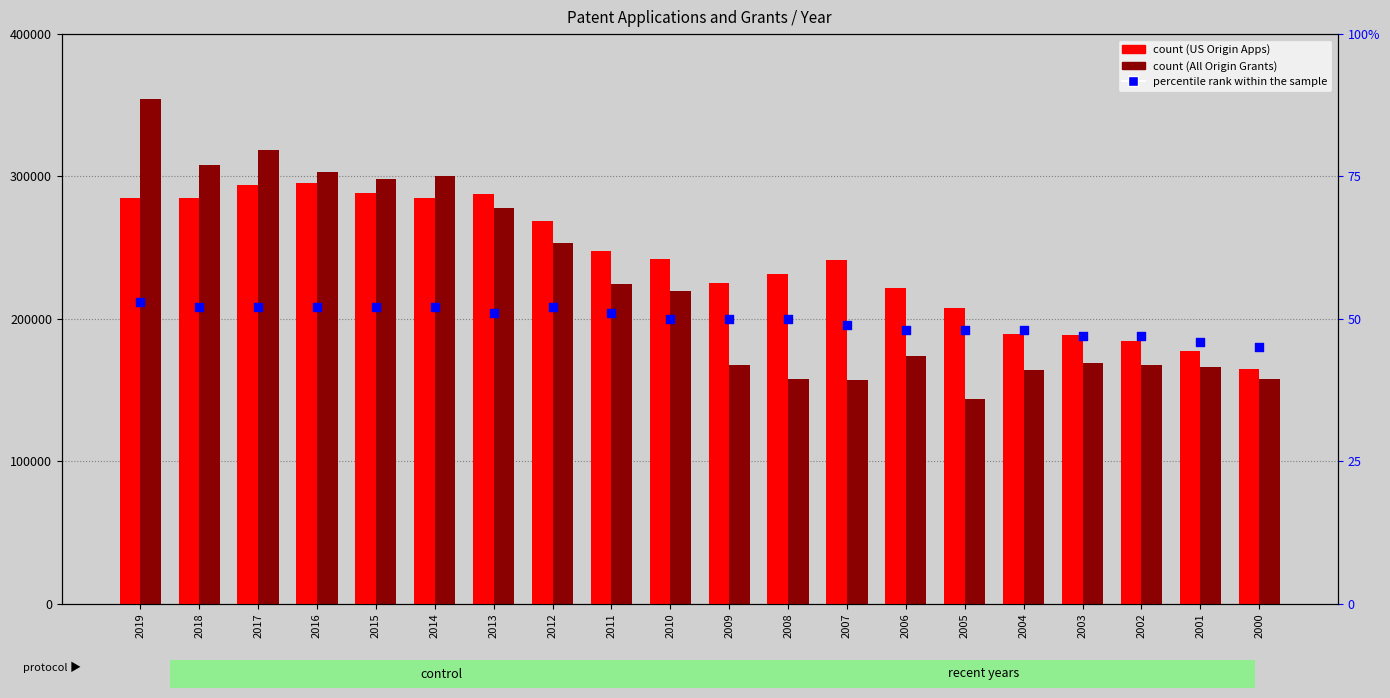

Which series reaches the maximum Y coordinate?

All Origin Grants